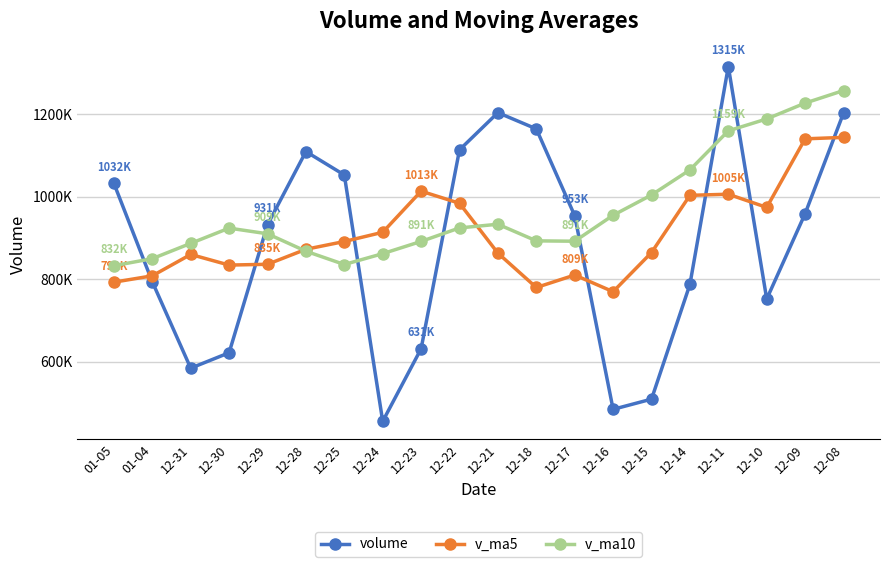

Reading left to right, what are all the values shown in this chart?

volume: 01-05=1032012.1	01-04=793459.8	12-31=584122.0	12-30=621478.5	12-29=931536.0	12-28=1109038.2	12-25=1052346.5	12-24=455325.4	12-23=631181.8	12-22=1113225.5	12-21=1203339.6	12-18=1164020.4	12-17=953584.6	12-16=484364.9	12-15=509081.8	12-14=787039.1	12-11=1315120.0	12-10=751701.9	12-09=958562.8	12-08=1202389.9
v_ma5: 01-05=792521.7	01-04=807926.9	12-31=859704.2	12-30=833944.9	12-29=835885.6	12-28=872223.5	12-25=891083.8	12-24=913418.5	12-23=1013070.4	12-22=983707.0	12-21=862878.3	12-18=779618.2	12-17=809838.1	12-16=769461.5	12-15=864301.1	12-14=1002962.7	12-11=1005677.0	12-10=973699.9	12-09=1139895.6	12-08=1143411.6
v_ma10: 01-05=832372.6	01-04=849505.3	12-31=886561.4	12-30=923507.7	12-29=909796.3	12-28=867550.9	12-25=835351.0	12-24=861628.3	12-23=891266.0	12-22=924004.1	12-21=932920.5	12-18=892647.6	12-17=891769.0	12-16=954678.5	12-15=1003856.4	12-14=1064616.0	12-11=1159260.0	12-10=1188120.5	12-09=1226514.0	12-08=1256942.9